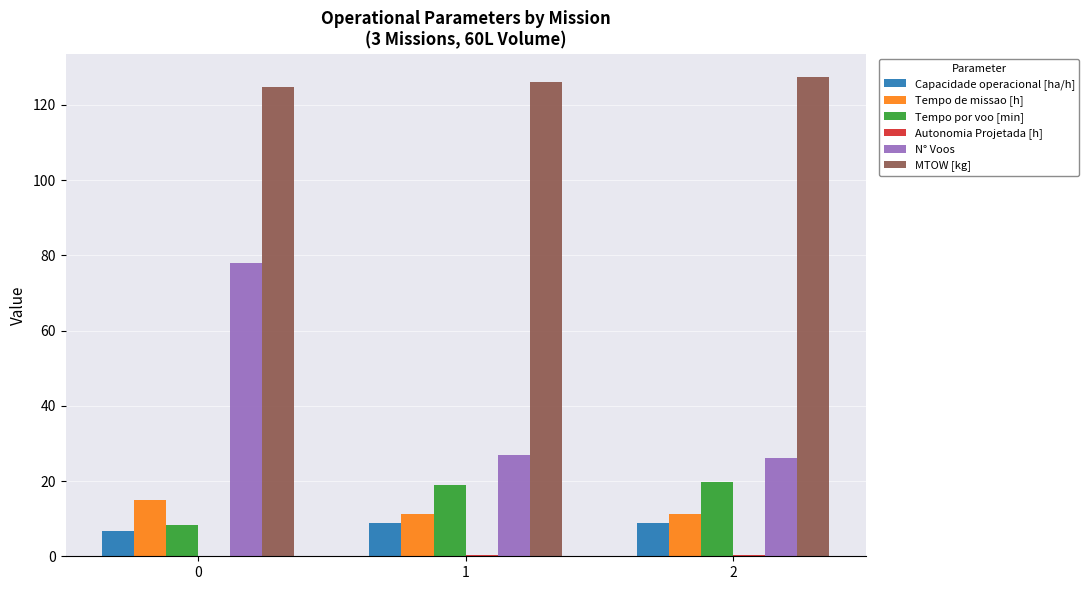

What is the spread (max minus min) of values at 0?

124.5